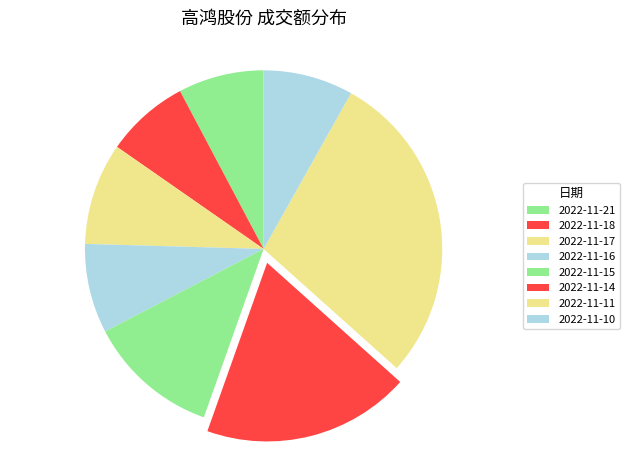

What is the smallest slice in the pie chart?

2022-11-18